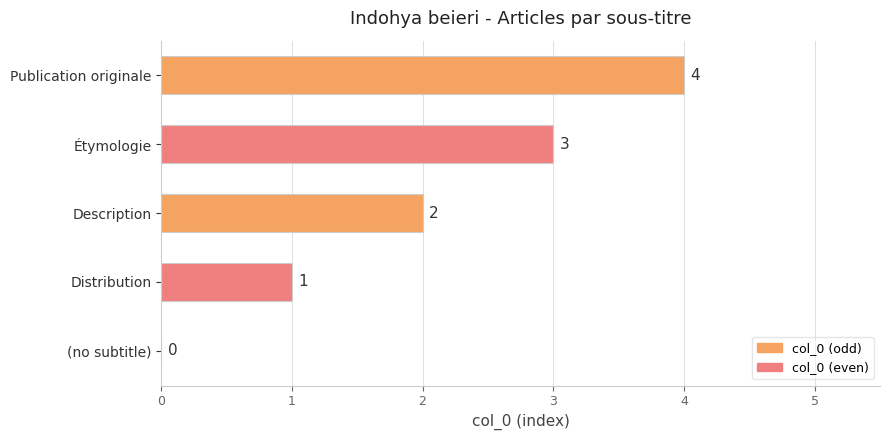

What is the maximum value shown in the chart?

4